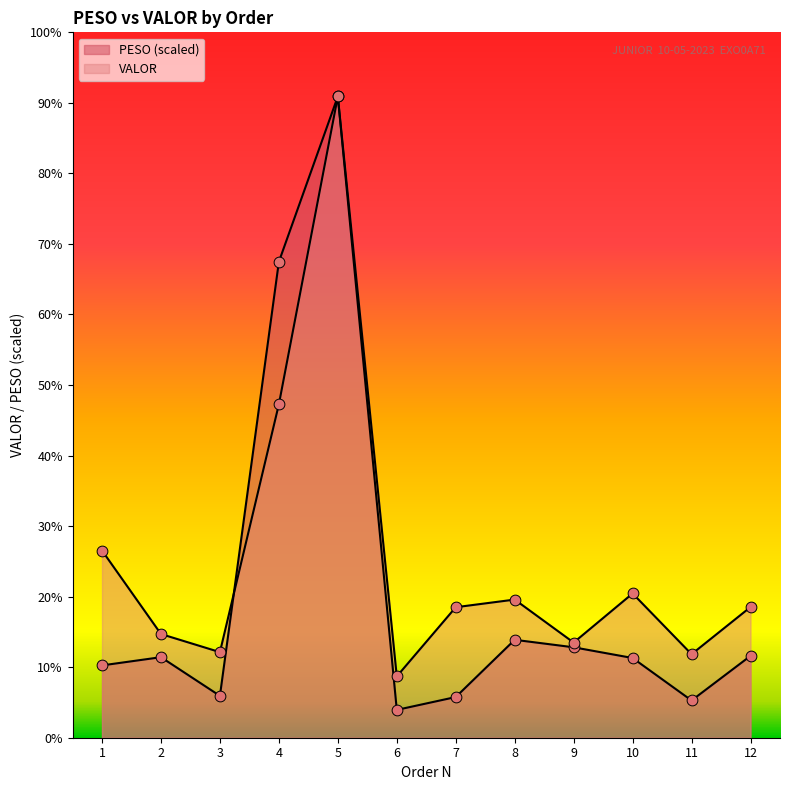

Which series contains the lowest Y value?

PESO